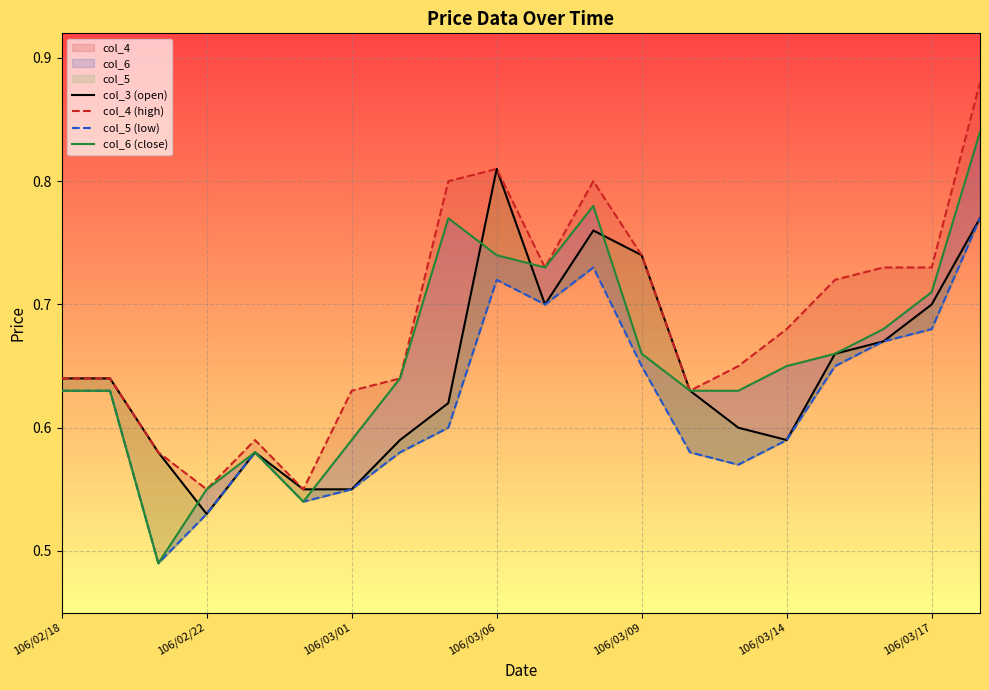

What is the smallest value displayed?

0.5